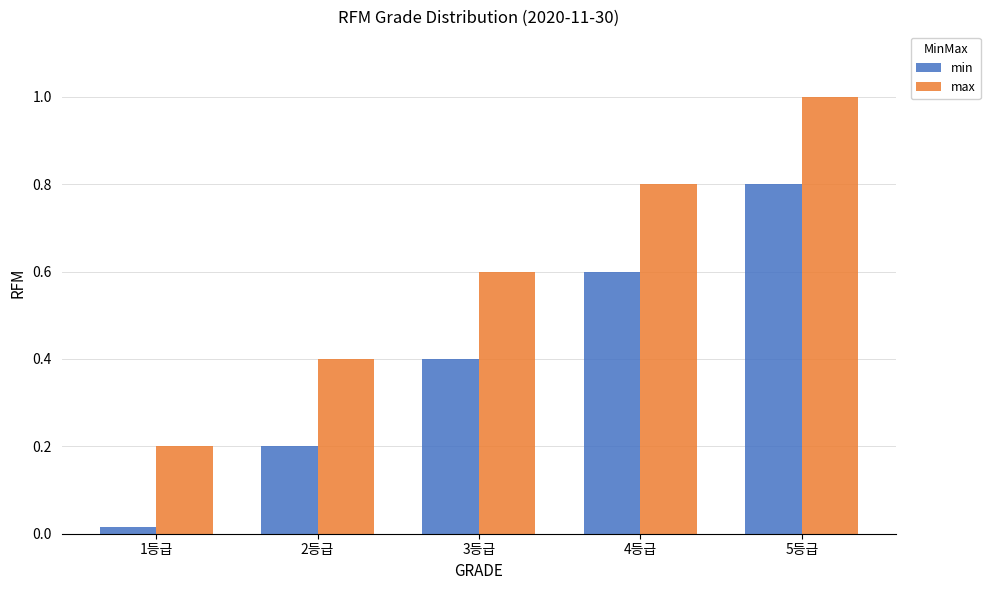

What is the sum of the min values at 2등급 and 3등급?

0.6